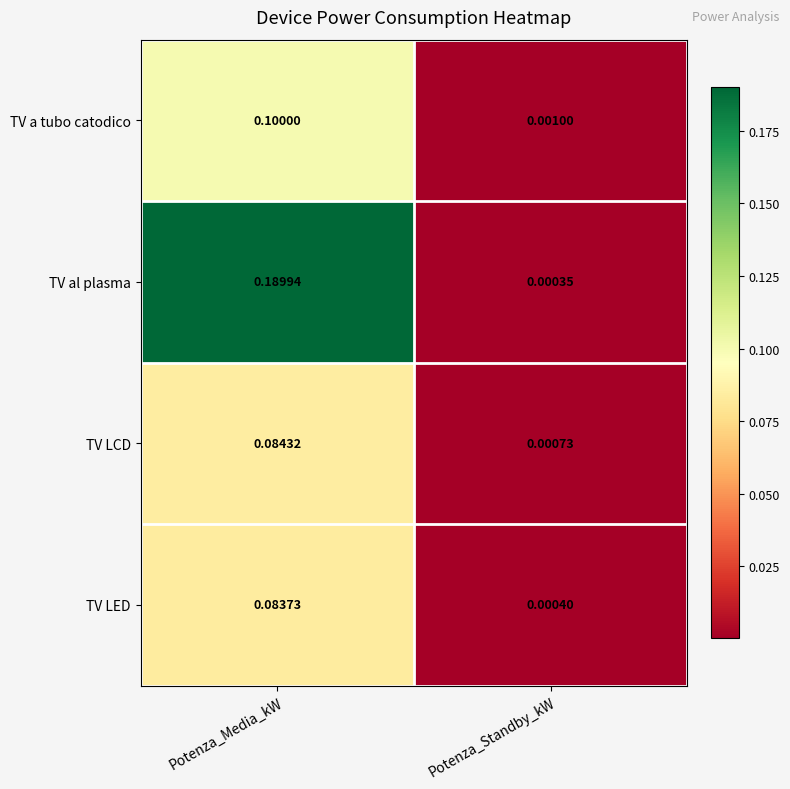

At how many categories does at least one series exceed 0?

2